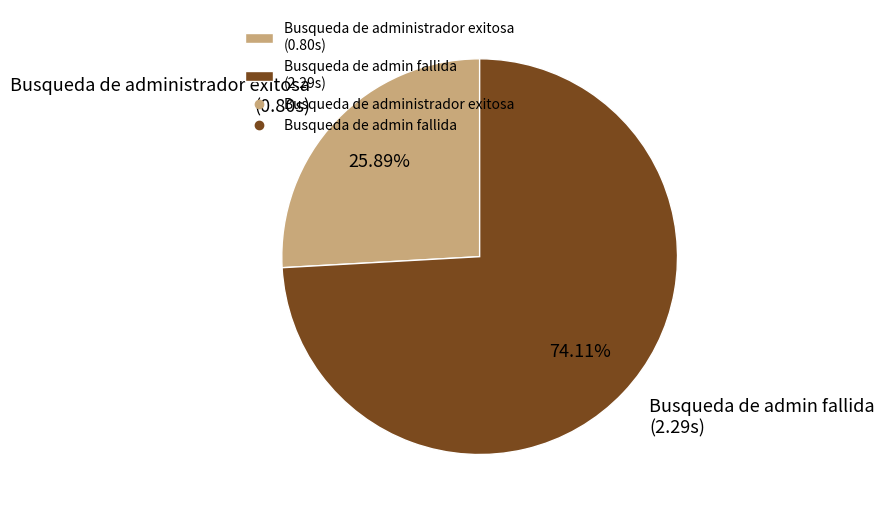

What is the total percentage of Busqueda de admin fallida and Busqueda de administrador exitosa?

100.0%